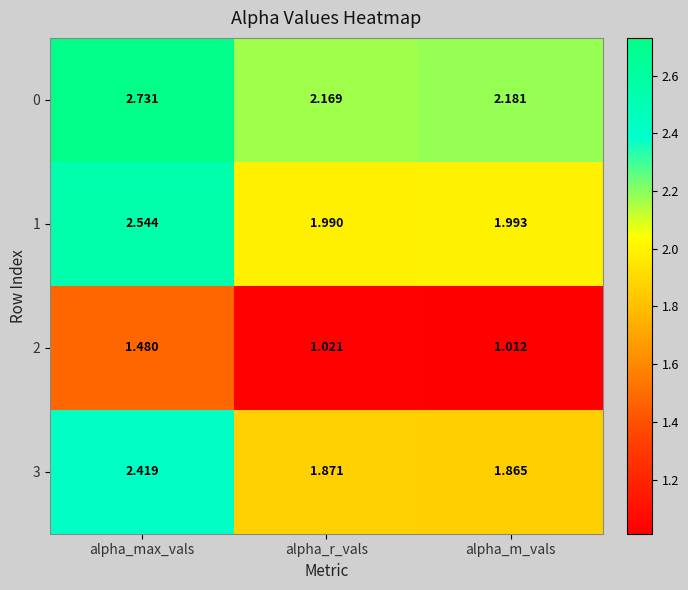

Which category has the highest value in the 1 series?

alpha_max_vals